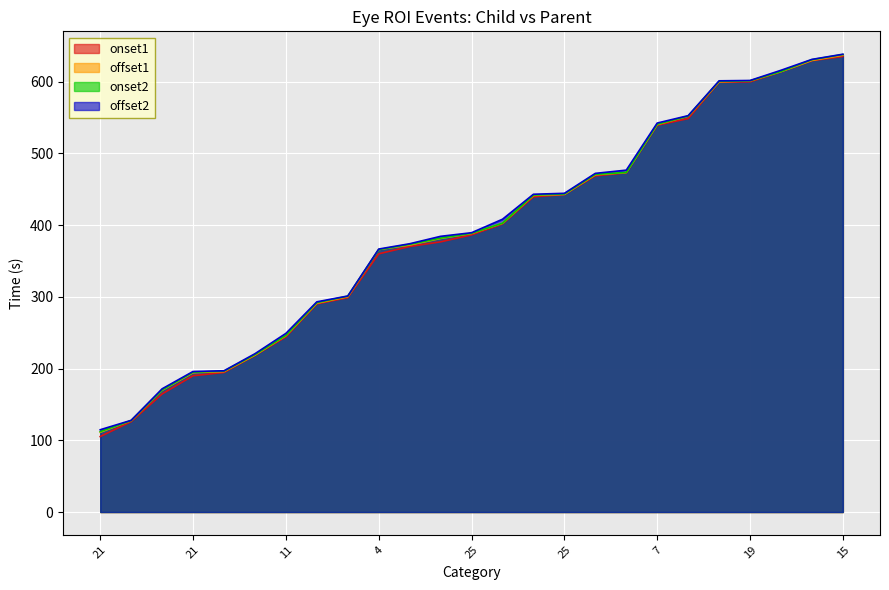

How many lines are shown in the chart?

4